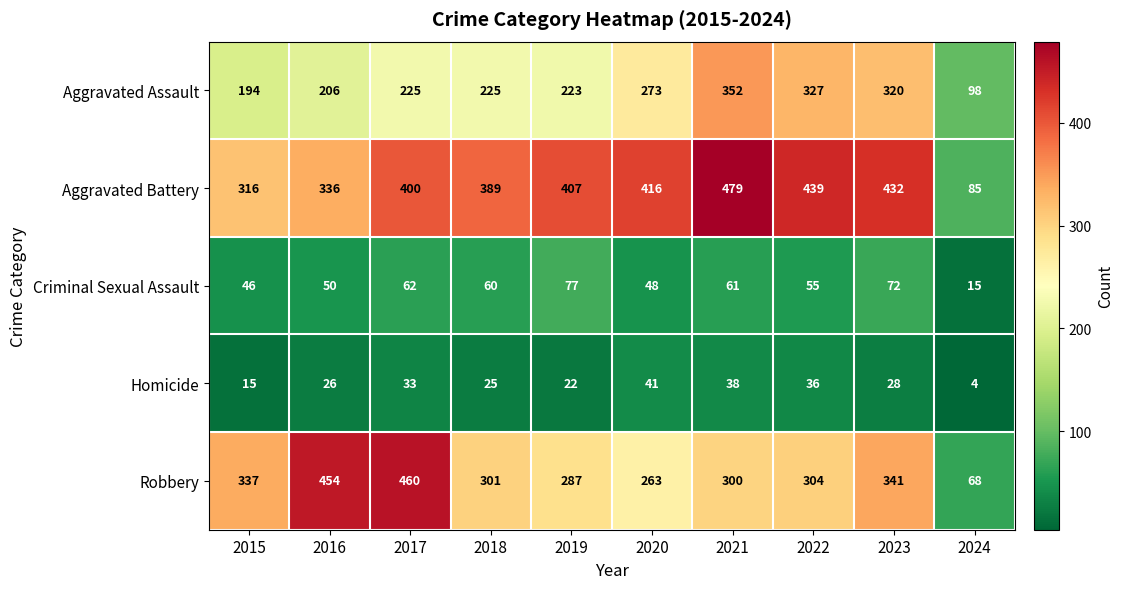

True or false: Aggravated Battery has a value of 400 at 2017.

True